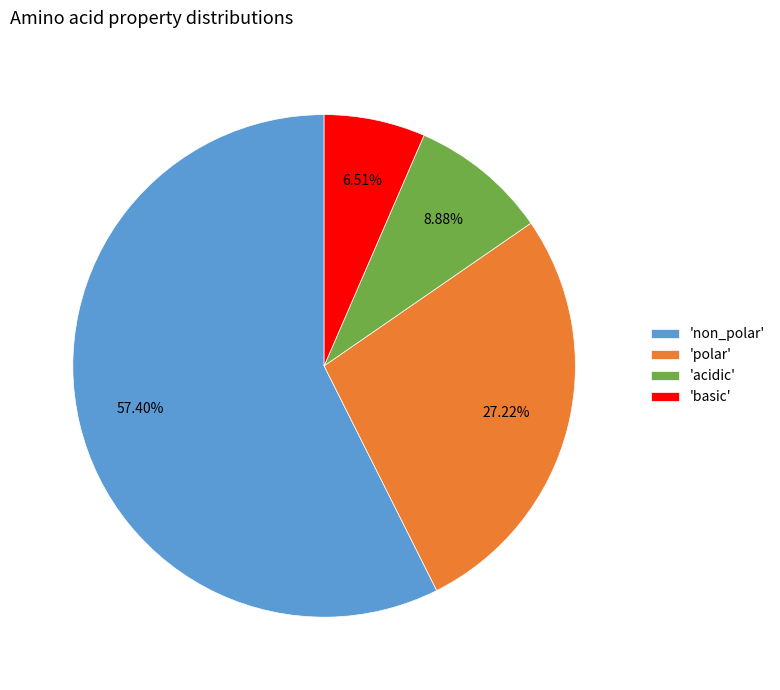

Which category has the biggest portion of the pie?

'non_polar'